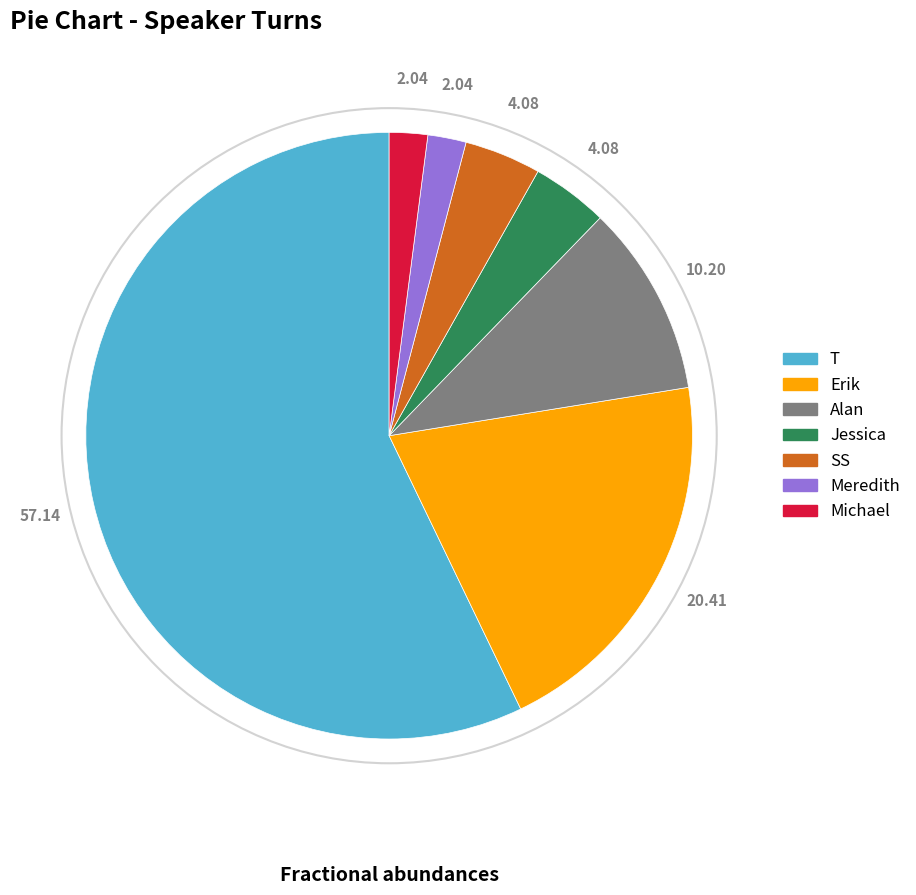

Which slice represents more than half of the pie?

T